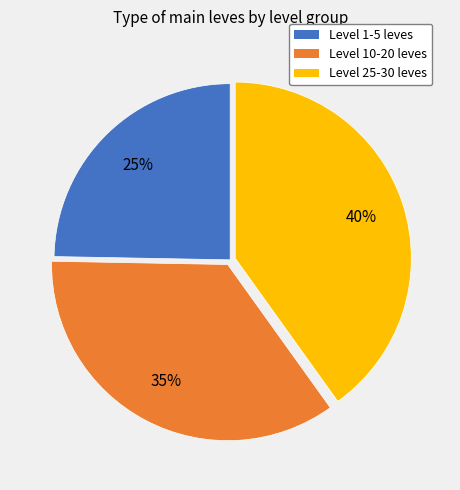

Does any single category account for the majority?

No